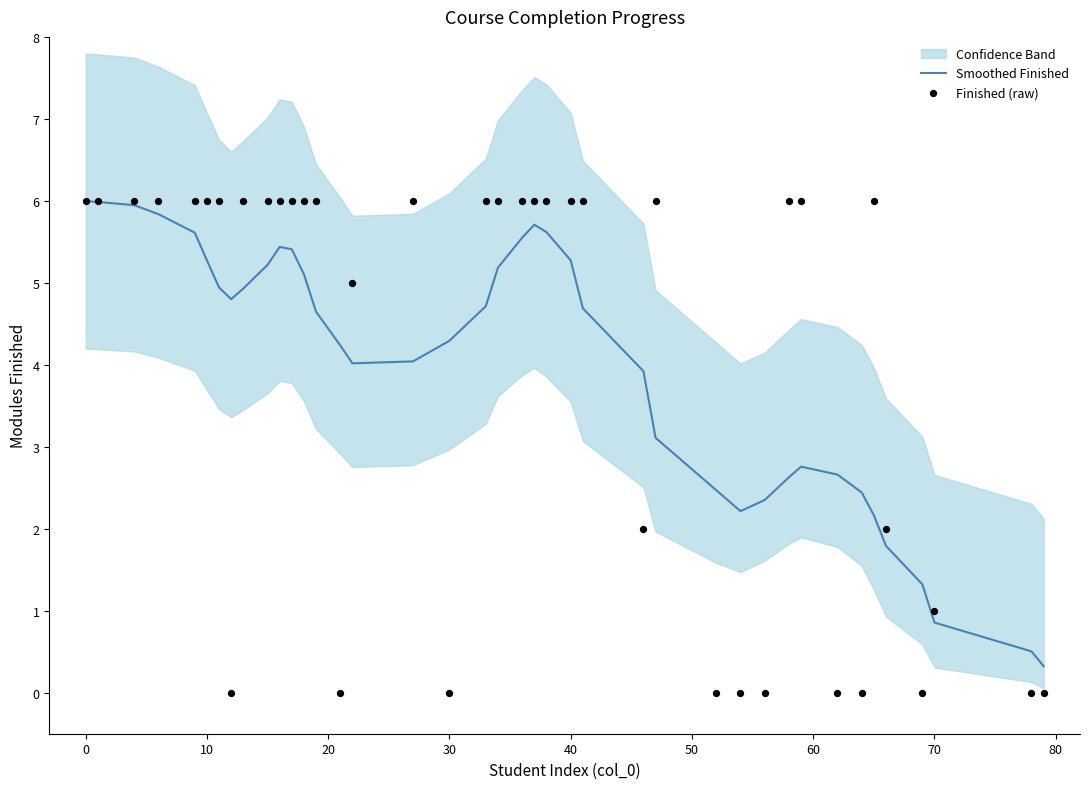

What is the maximum value for Smoothed Finished?

6.0